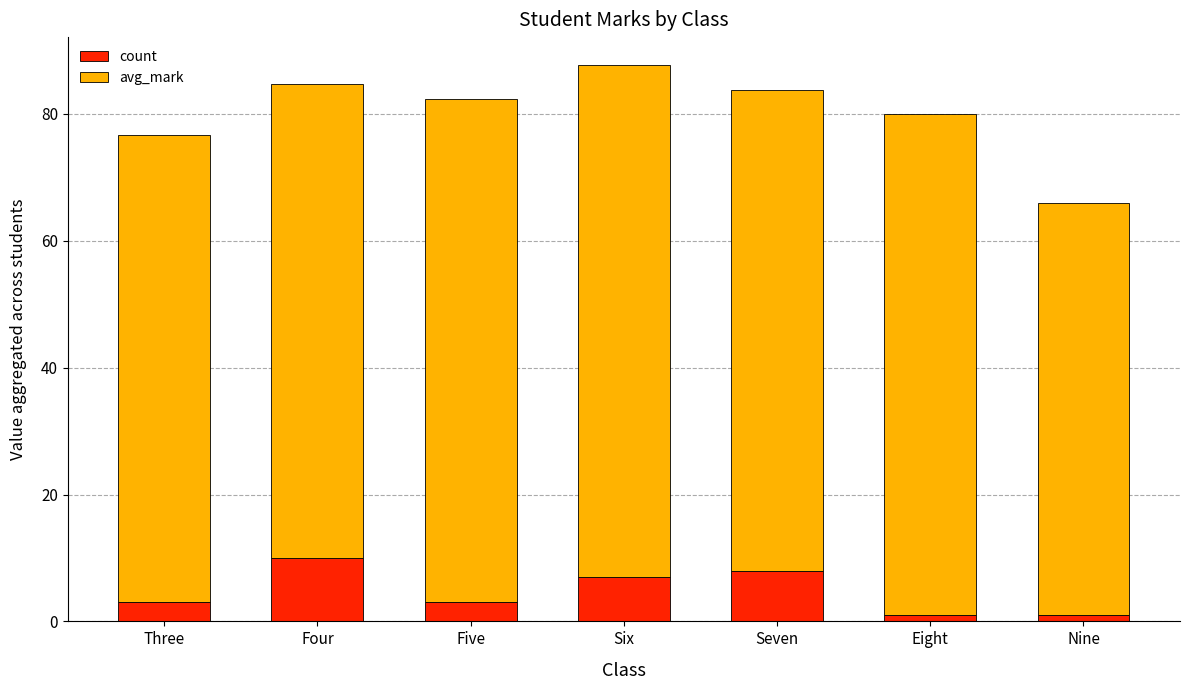

True or false: count has a value of 3.0 at Three.

True